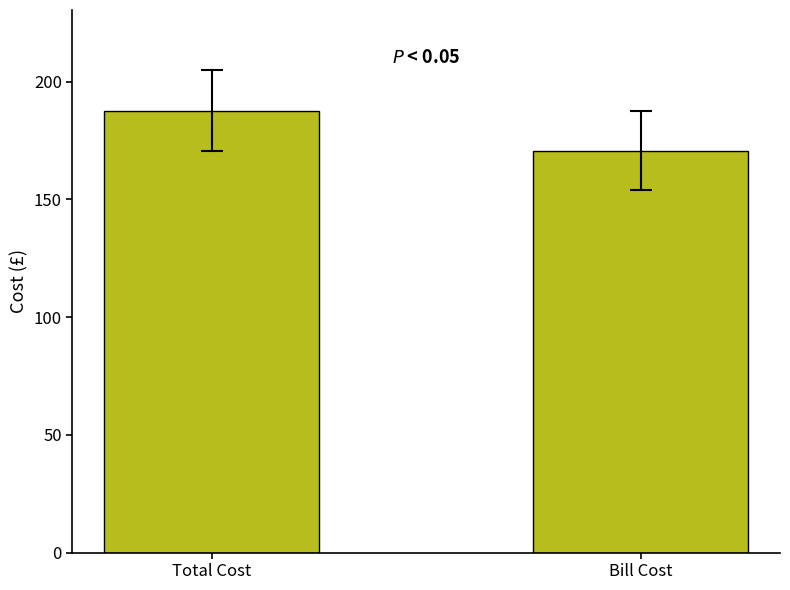

True or false: the data shows 187.7 at Total Cost.

True